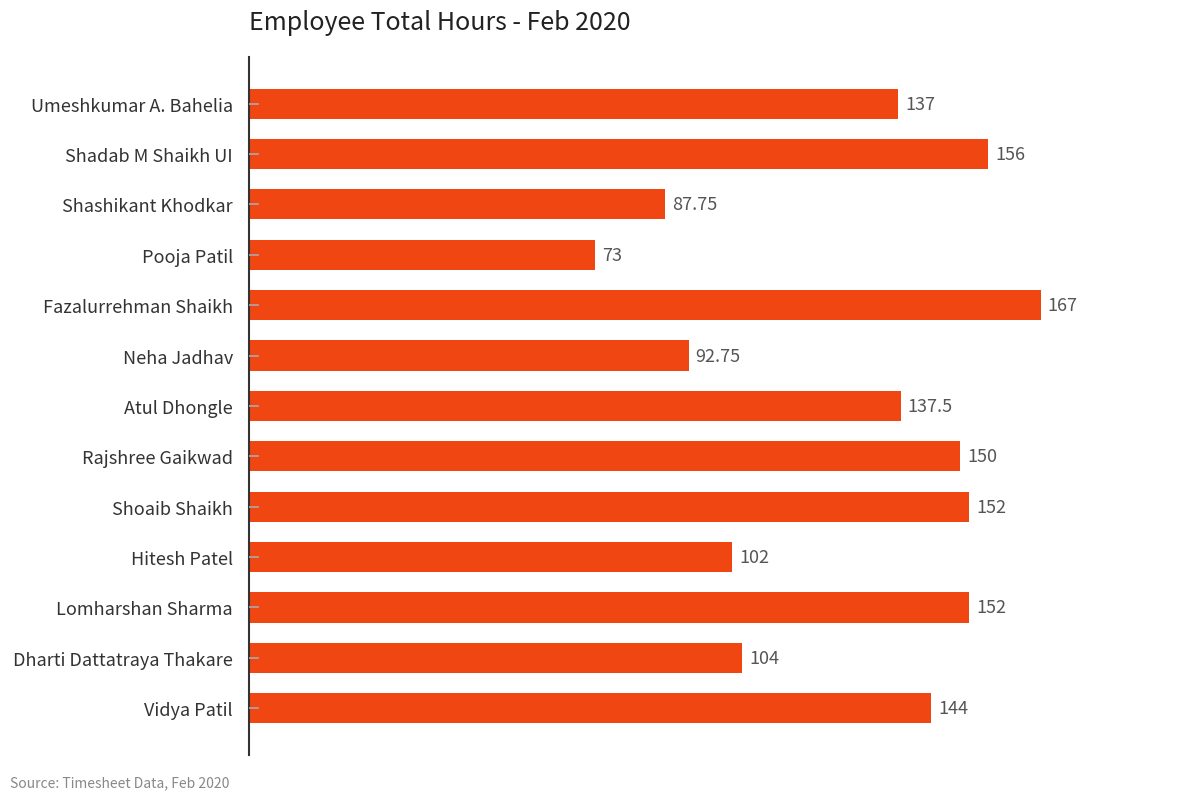

What is the difference between the maximum and minimum values?

94.0